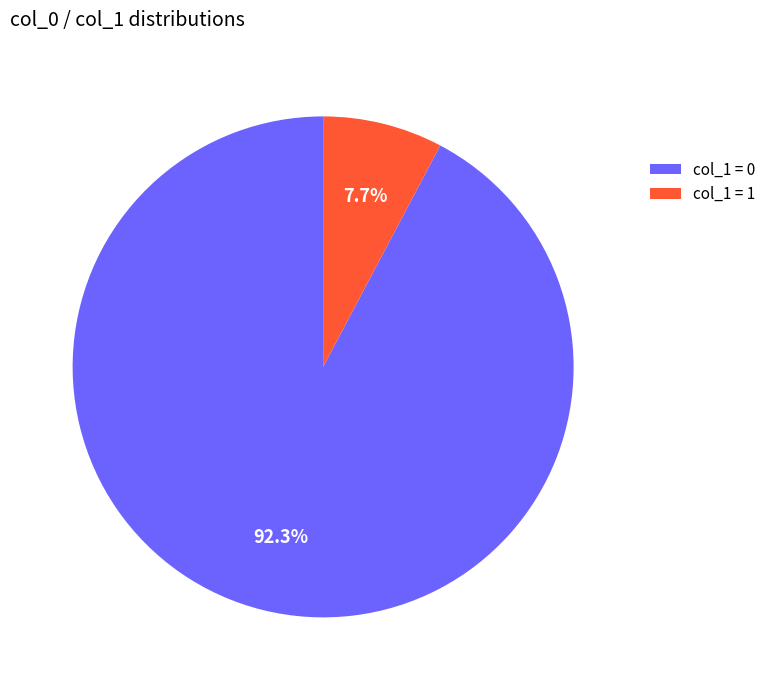

Which category has the smallest portion of the pie?

col_1 = 1